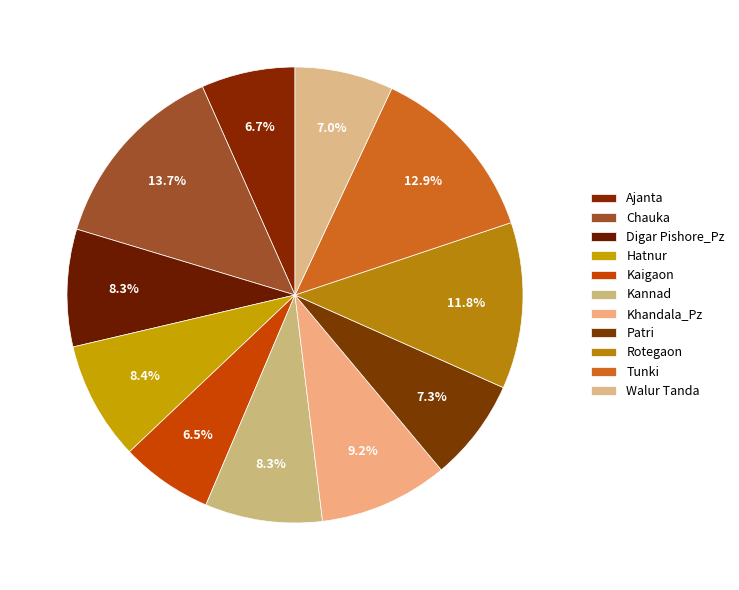

To the nearest percent, what is the combined percentage of Rotegaon and Khandala_Pz?

21%